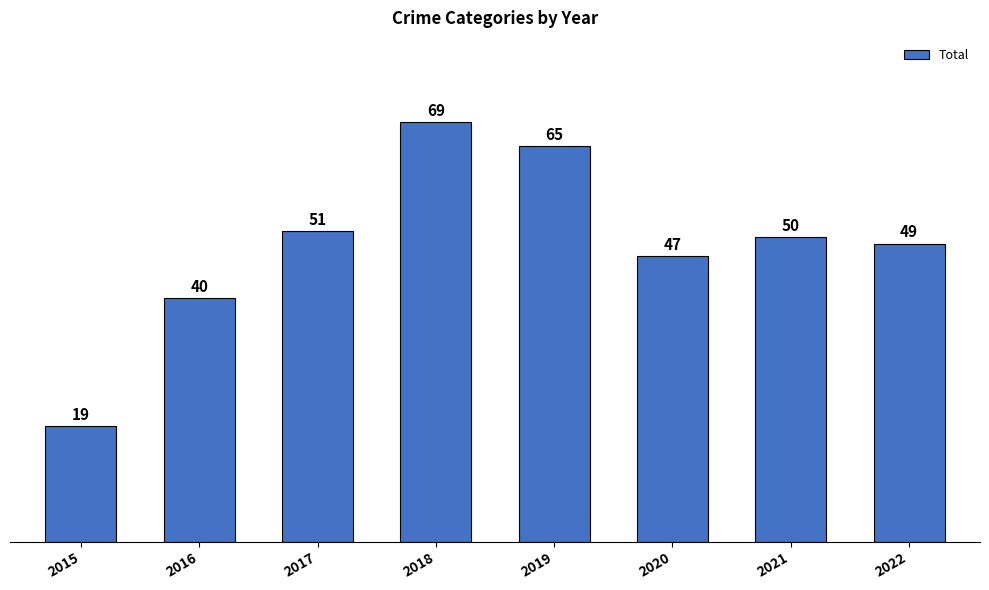

What is the value of the 4th bar from the left?

69